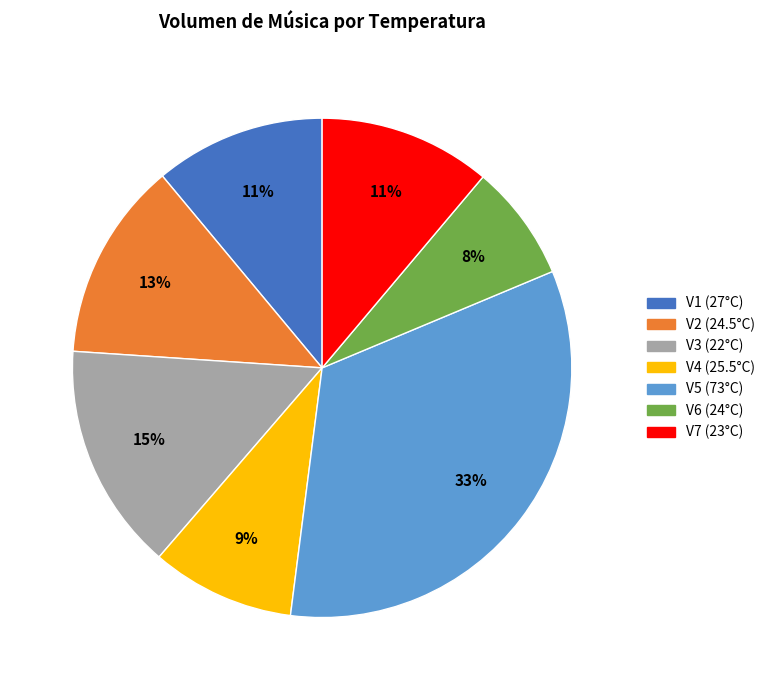

Count the number of slices in the pie.

7